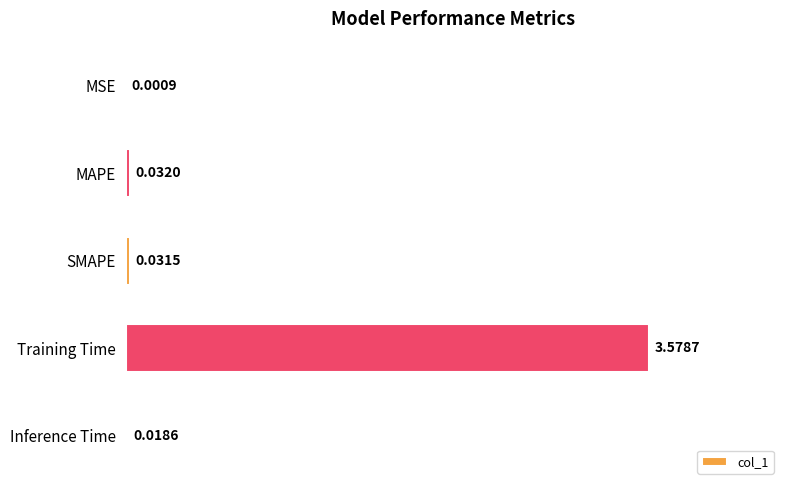

Between SMAPE and MSE, which is larger?

SMAPE